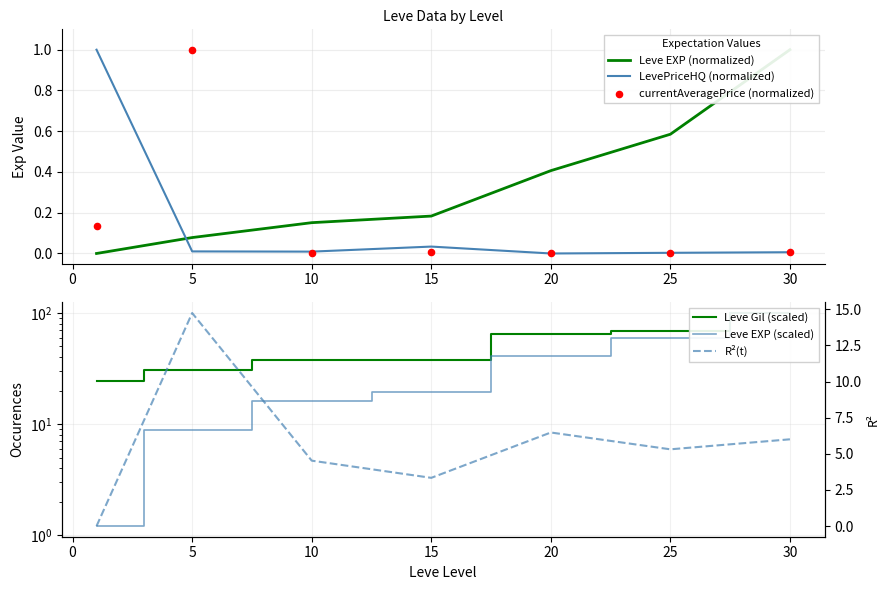

Which series contains the highest Y value?

Leve Gil (scaled)